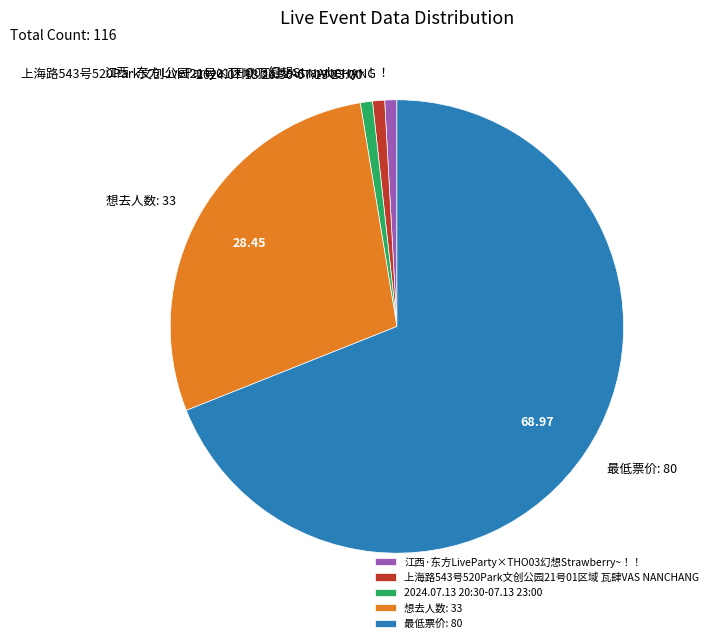

Approximately how many times larger is the value at 江西·东方LiveParty×THO03幻想Strawberry~！！ compared to 2024.07.13 20:30-07.13 23:00?

1.0